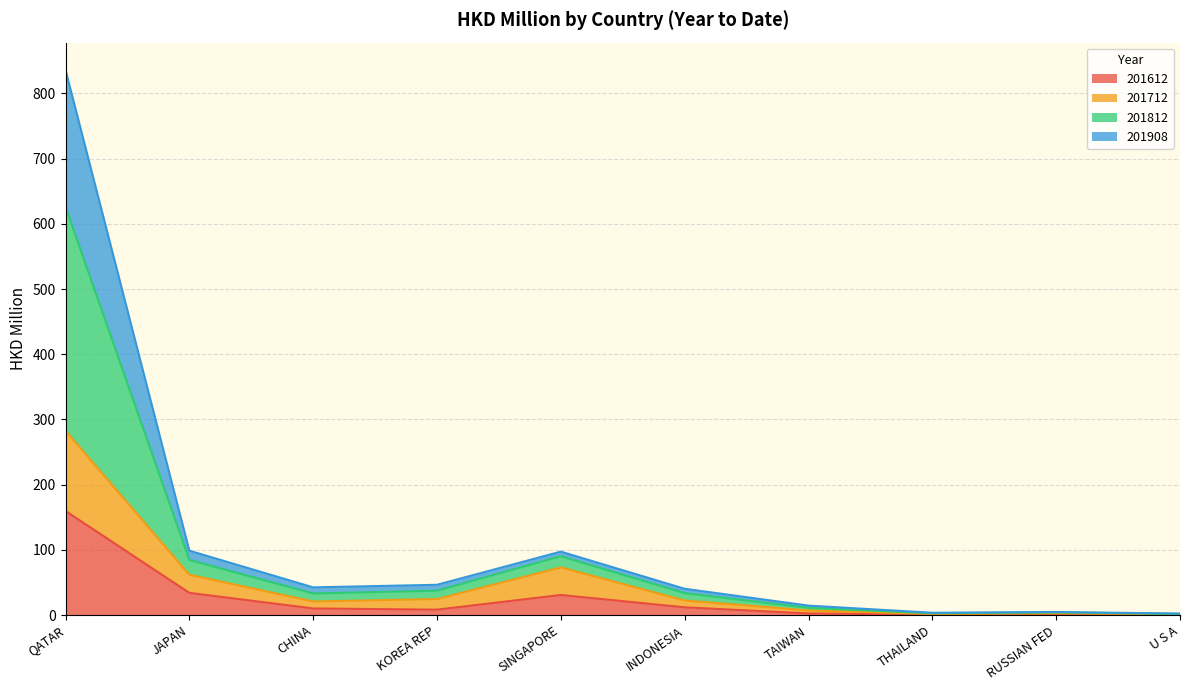

True or false: 201712 has more than 1 interior local peaks.

True